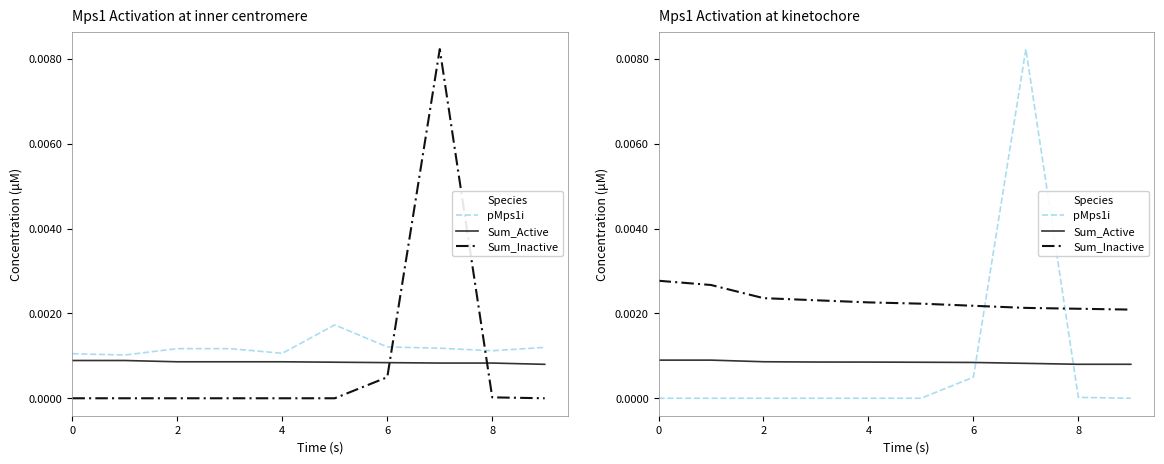

True or false: pMps1i and Sum_Inactive cross at least once.

True